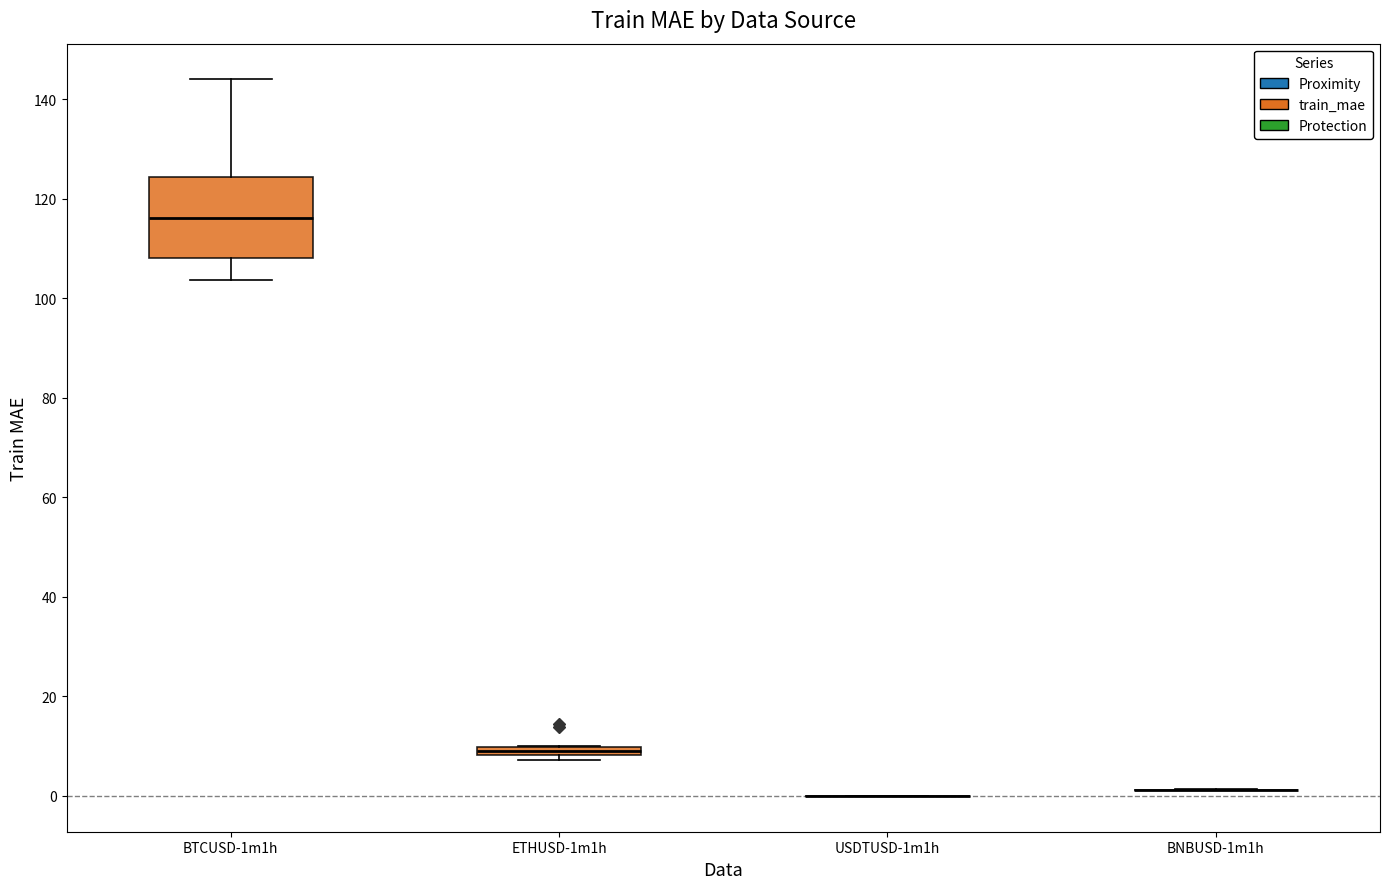

Which box is the tallest, from its lower edge to its upper edge?

BTCUSD-1m1h